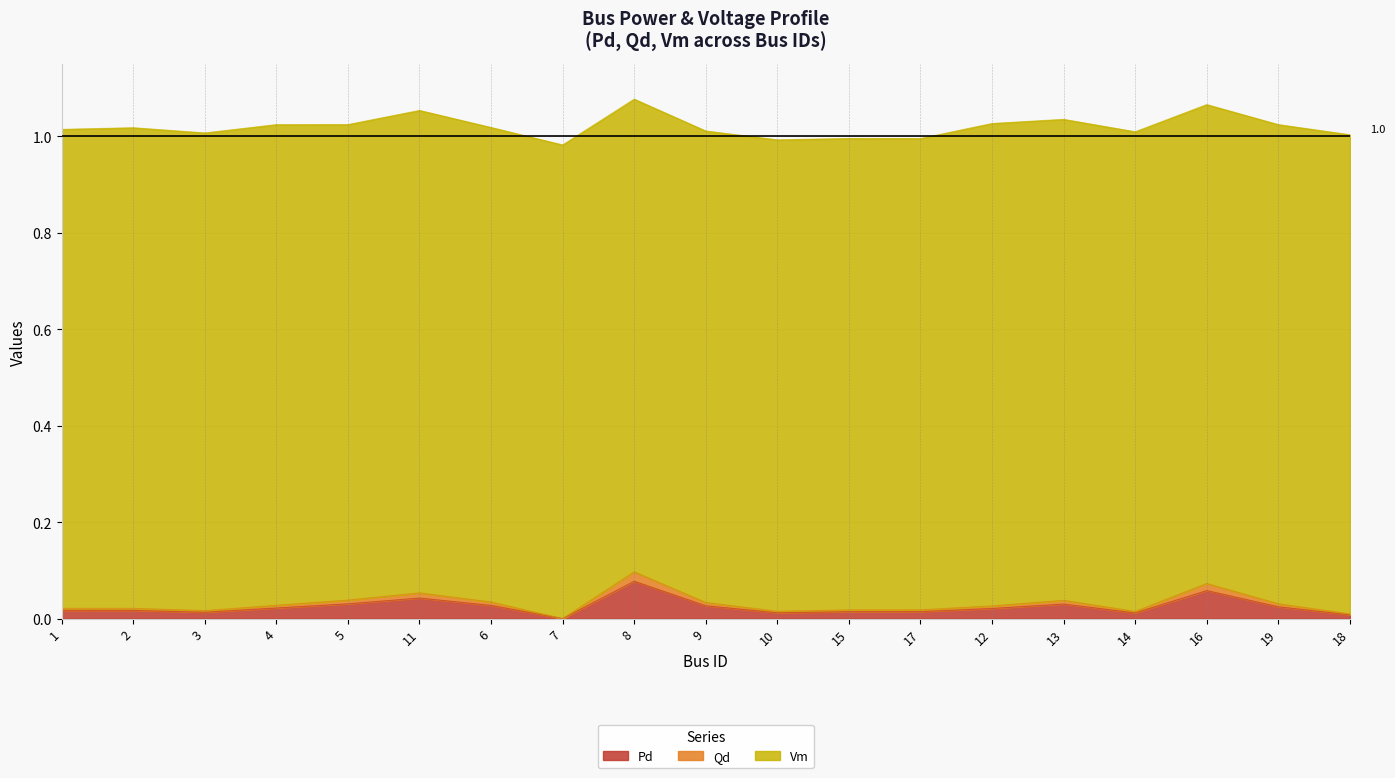

The value of Pd at 11 is 0.1. True or false?

False